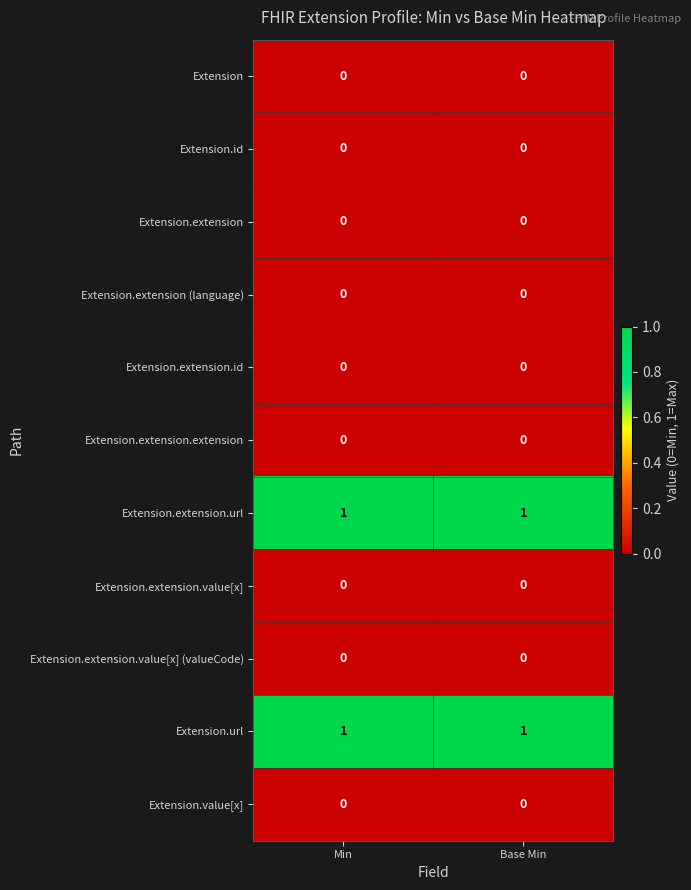

The value of Extension.extension.extension at Min is 0. True or false?

True